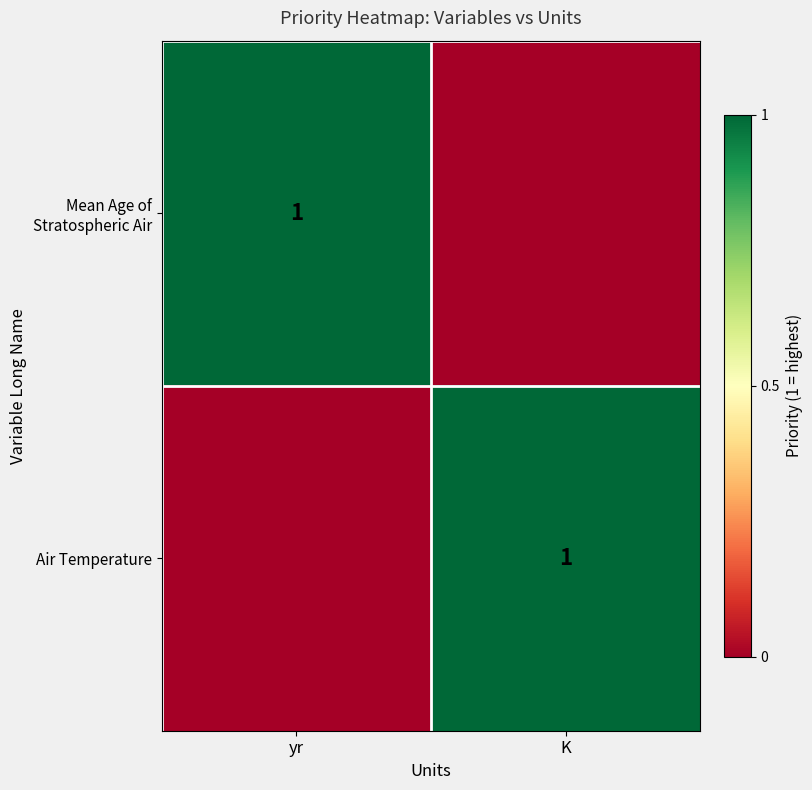

Is it true that Mean Age of Stratospheric Air equals 2 at yr?

False